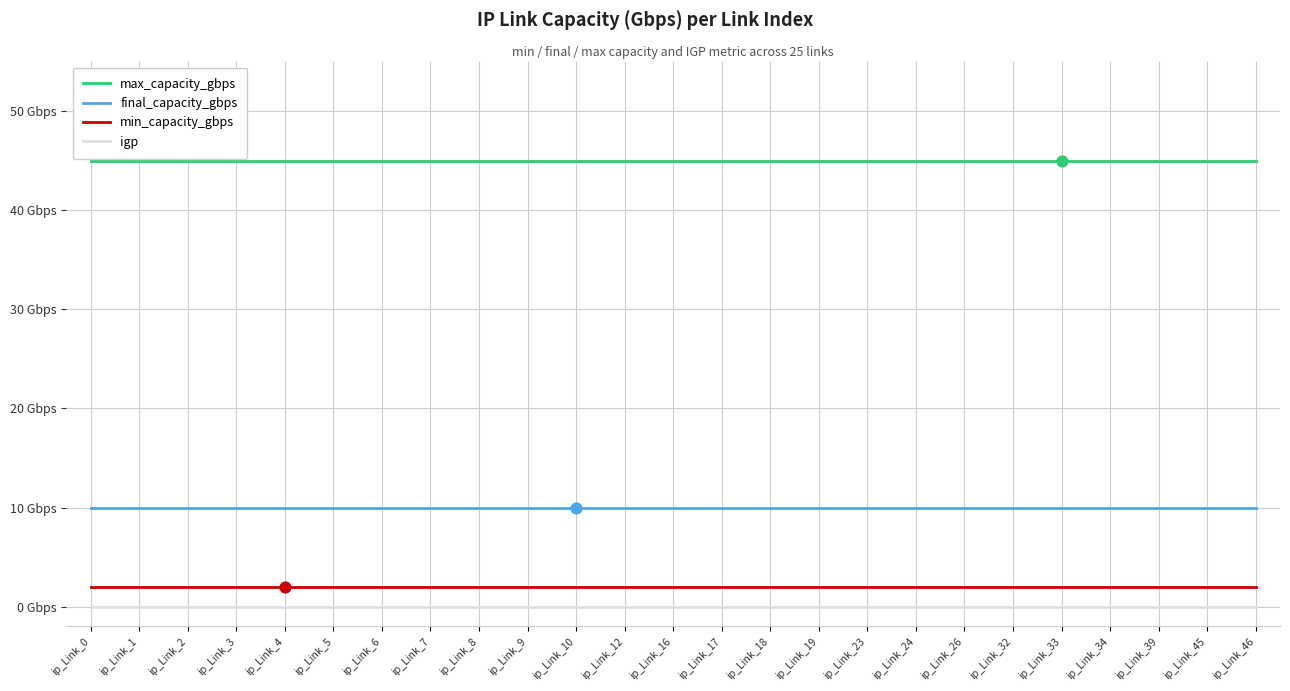

Is this an area chart (filled region under the line)?

No